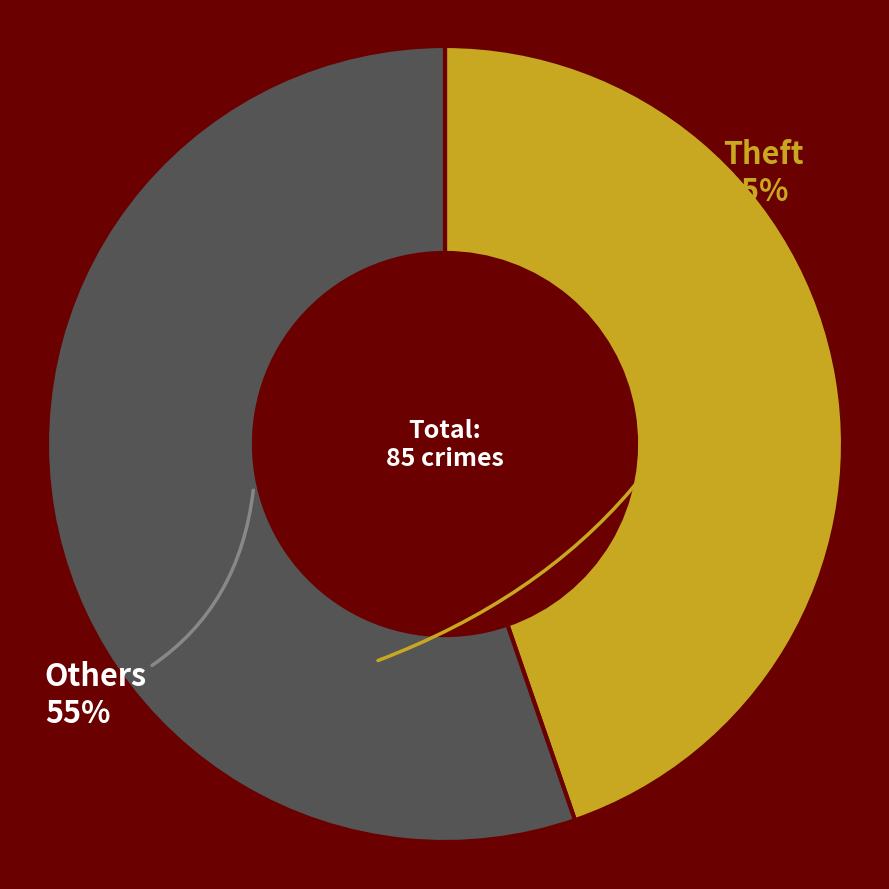

Is there a majority slice in this chart?

Yes